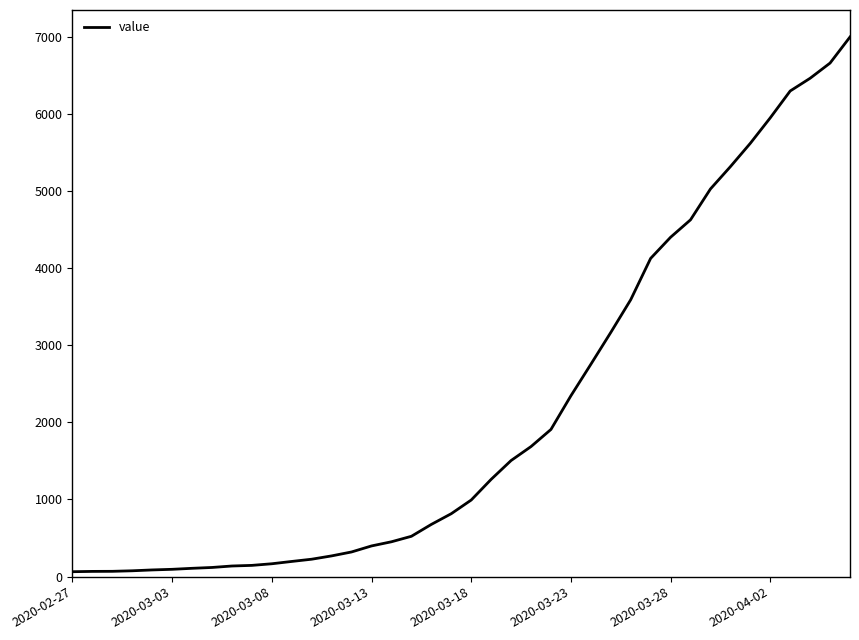

What is the difference between the maximum and minimum values?

6931